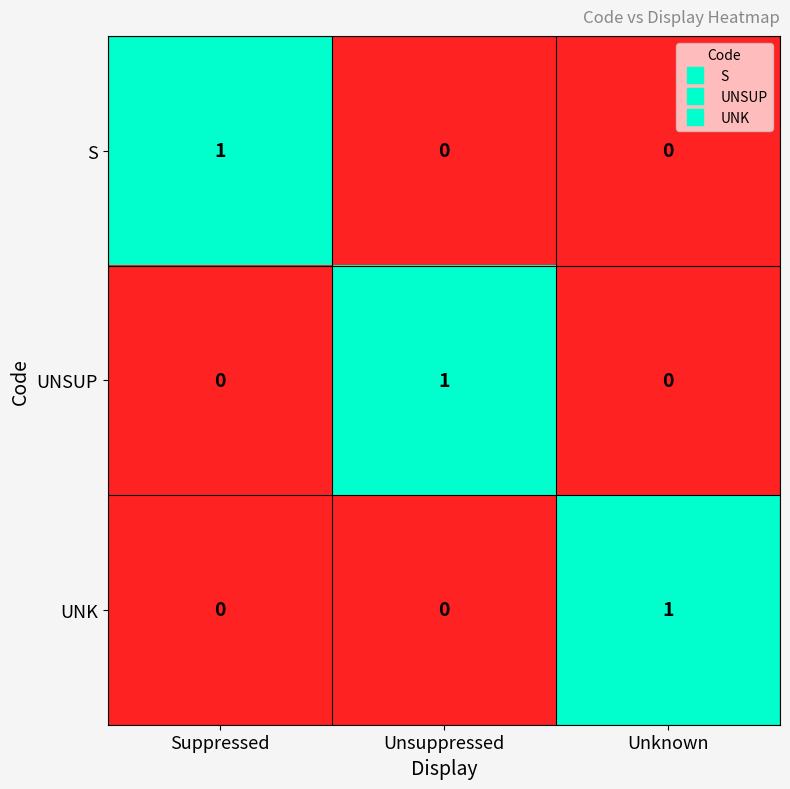

Is it true that UNSUP equals 0 at Unknown?

True